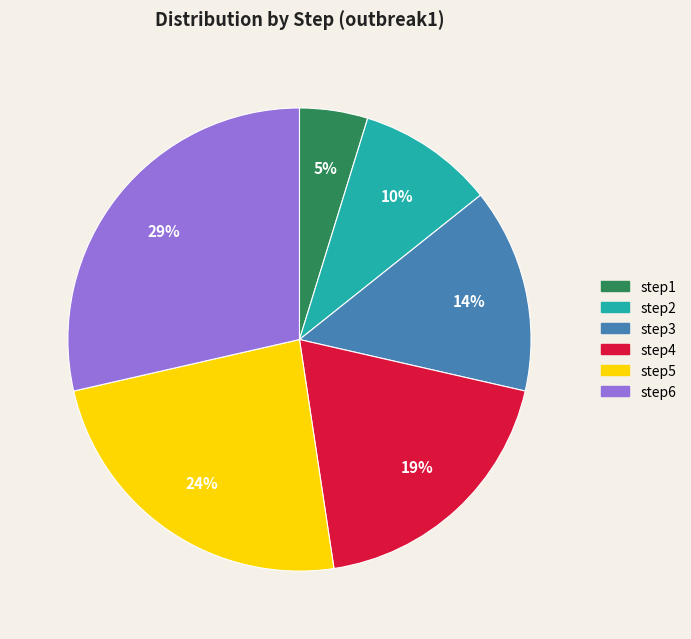

Which has a higher value, step5 or step6?

step6